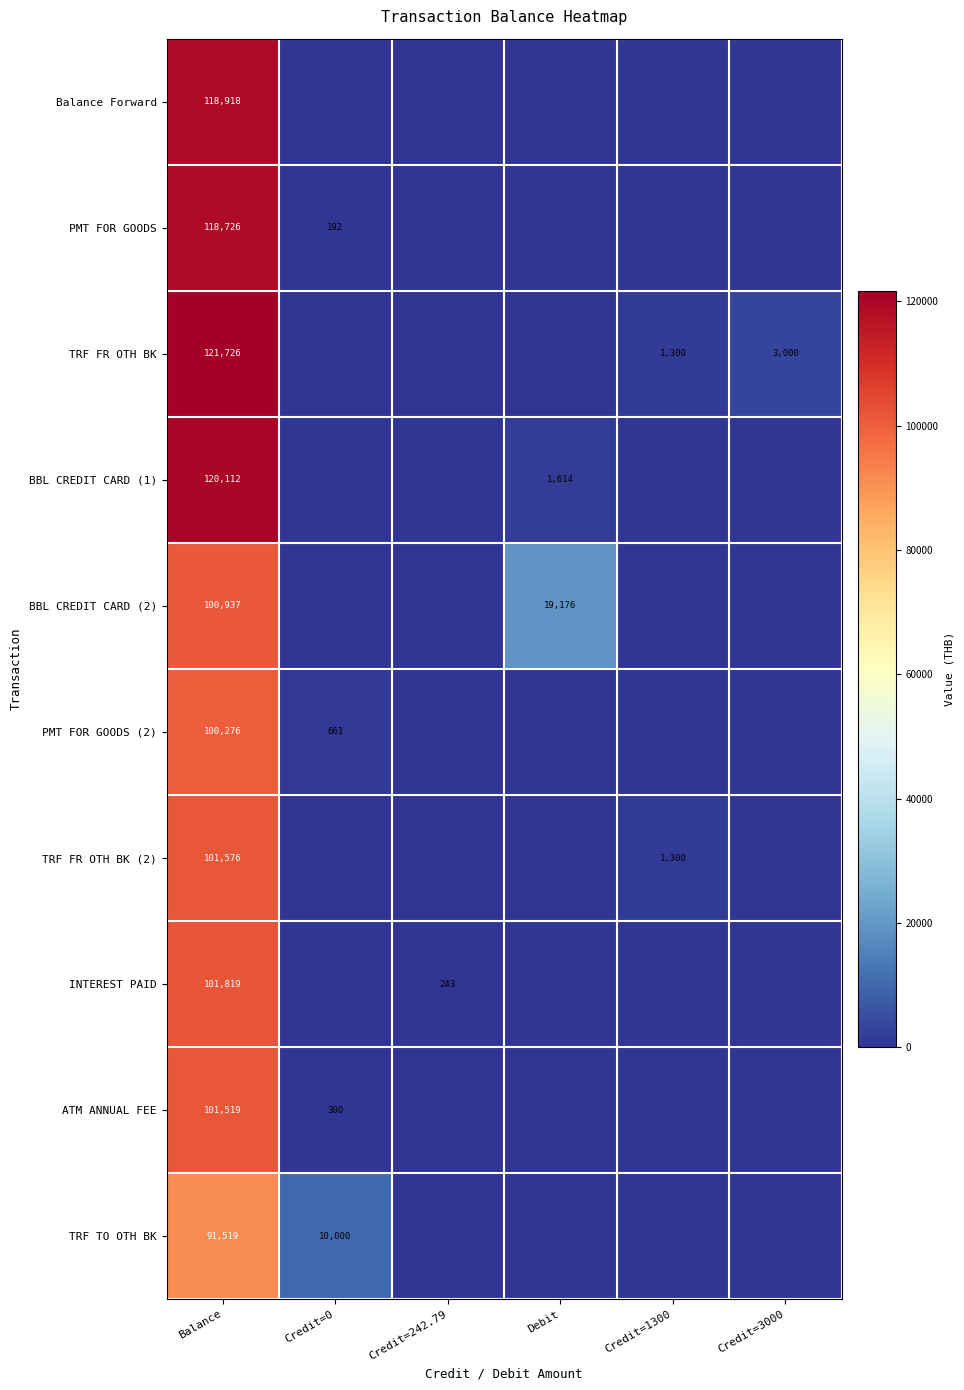

What is the sum of the TRF FR OTH BK values at Credit=3000 and Balance?

124726